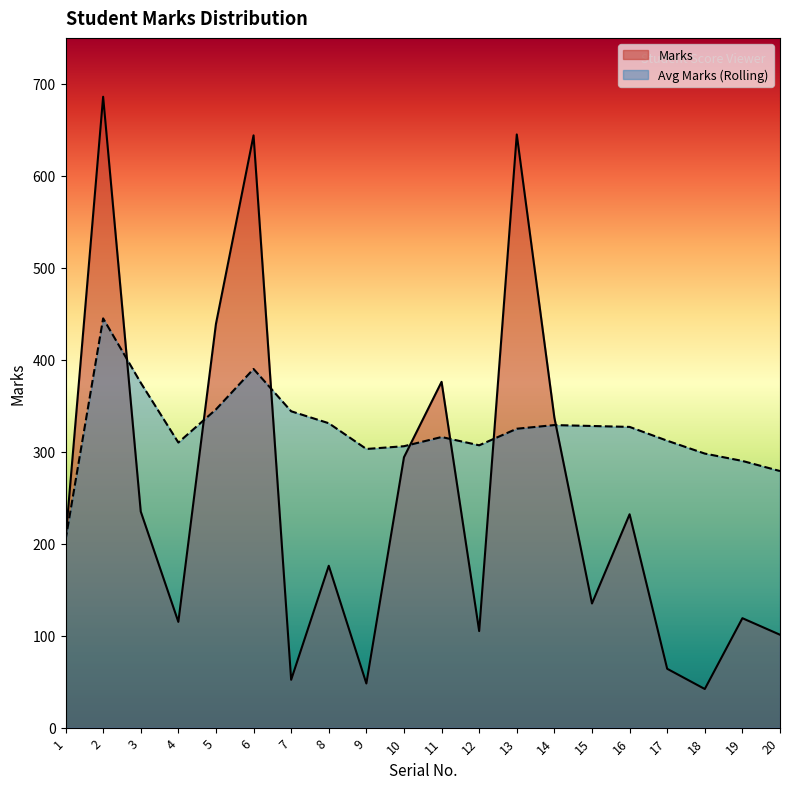

The value of Marks at 10 is 423. True or false?

False